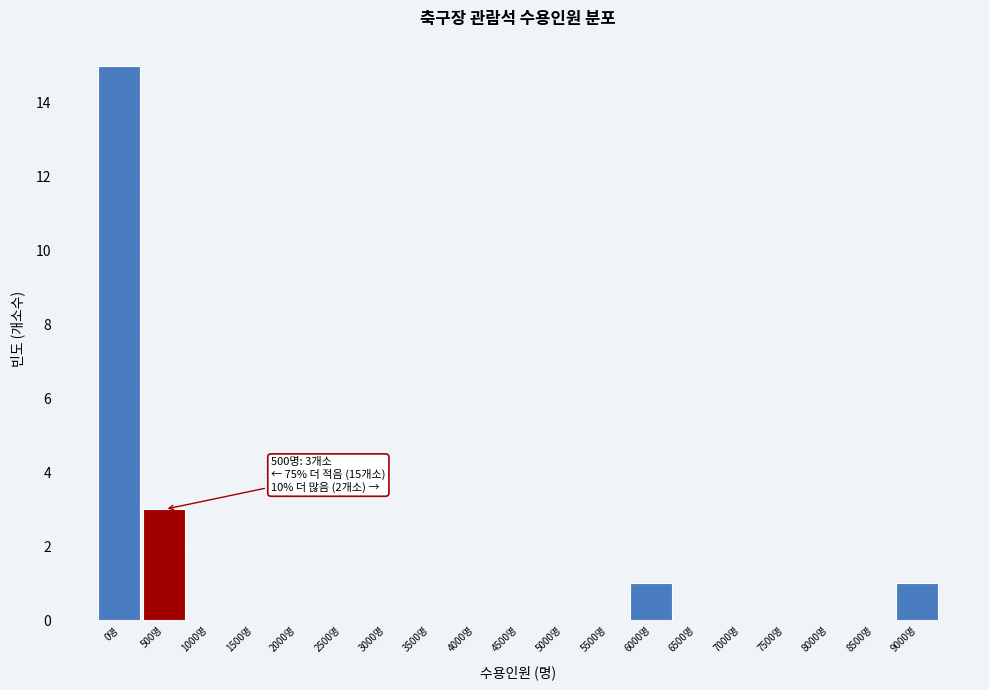

Reading right to left, extract all data points from this chart.

9000명=1	8500명=0	8000명=0	7500명=0	7000명=0	6500명=0	6000명=1	5500명=0	5000명=0	4500명=0	4000명=0	3500명=0	3000명=0	2500명=0	2000명=0	1500명=0	1000명=0	500명=3	0명=15